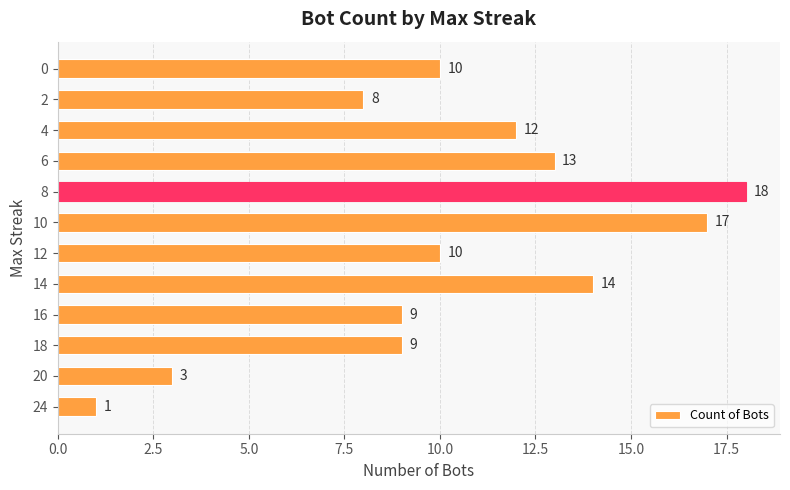

Which category has the highest value across all series?

8